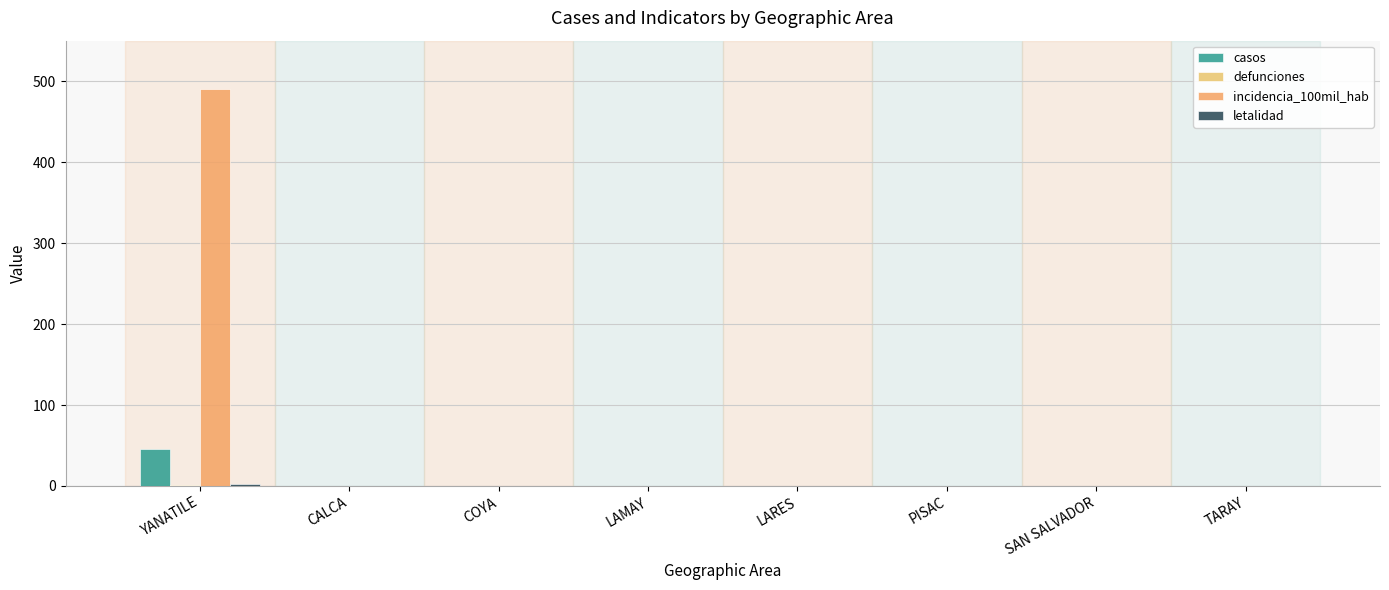

Are the bars grouped side by side (vs. stacked)?

Yes